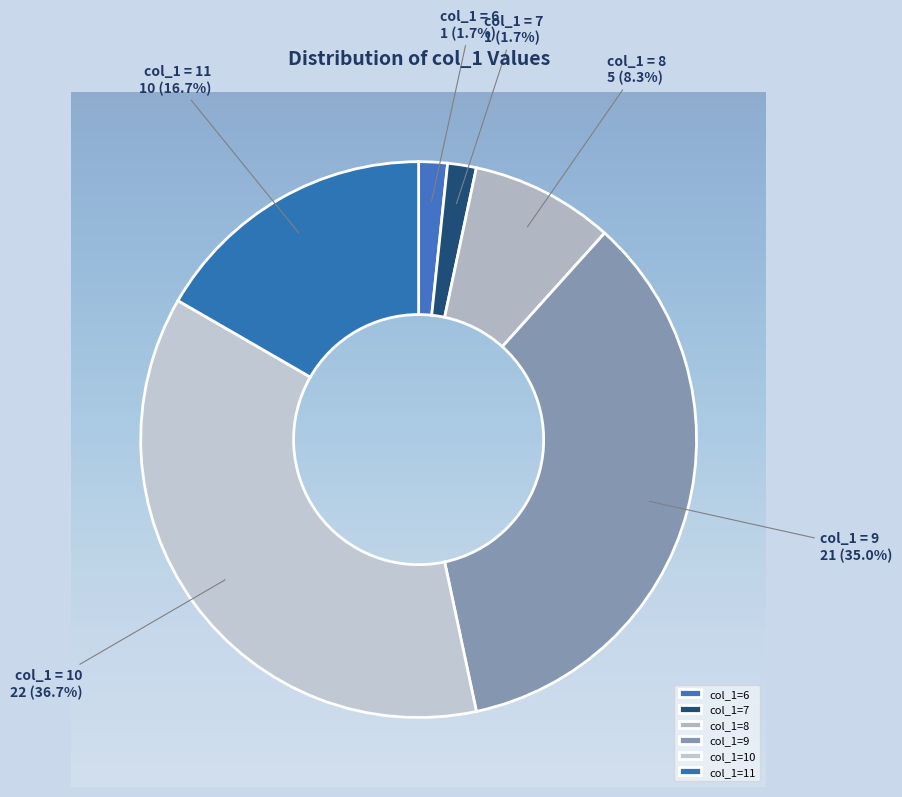

What is the change in value from 8 to 9?

+16